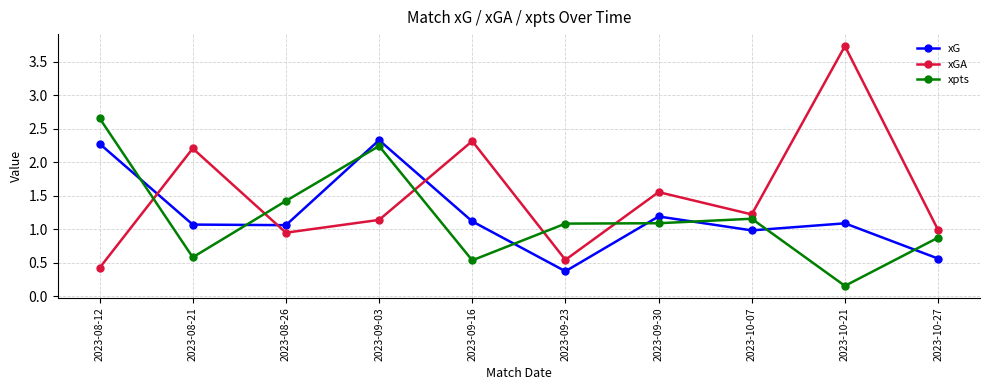

At which category is the sum across all series the highest?

2023-09-03